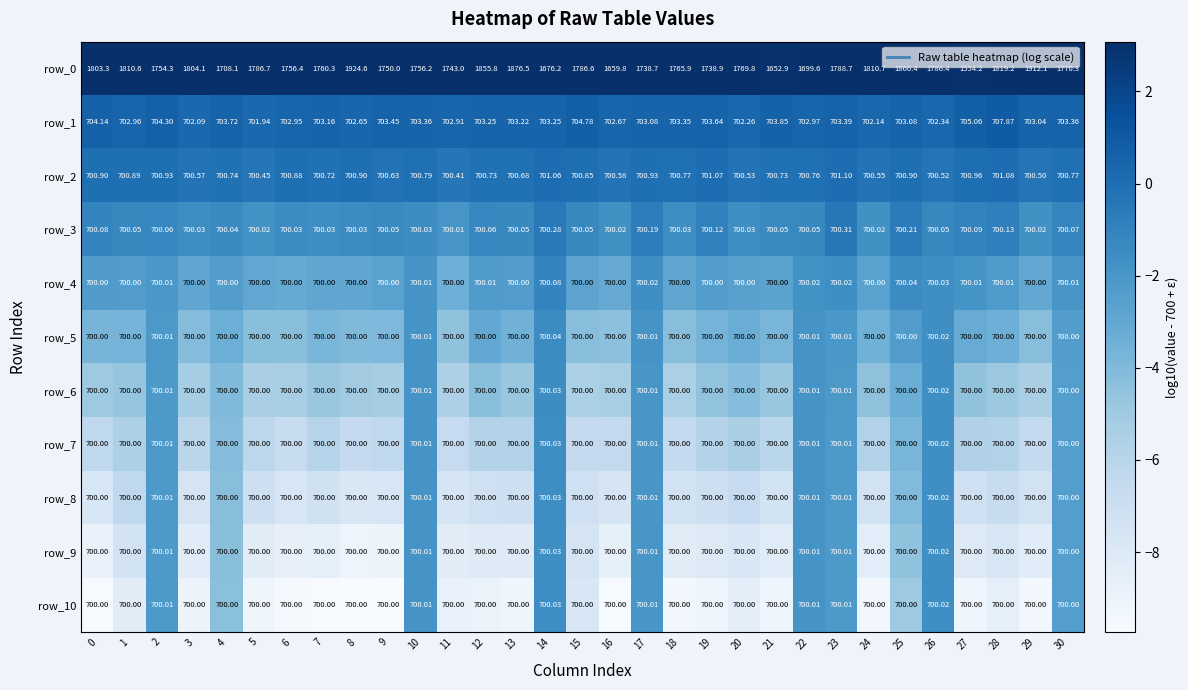

How many distinct data groups are displayed?

11